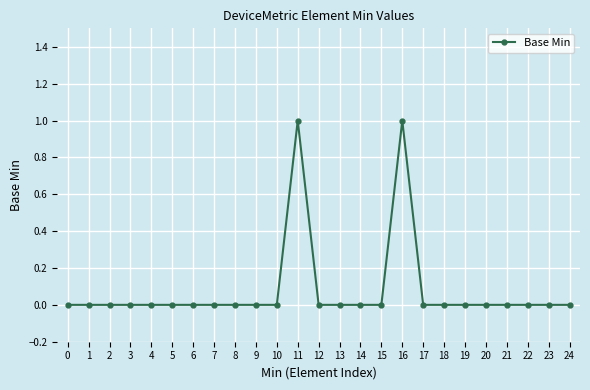

What is the change in value from 3 to 11?

+1